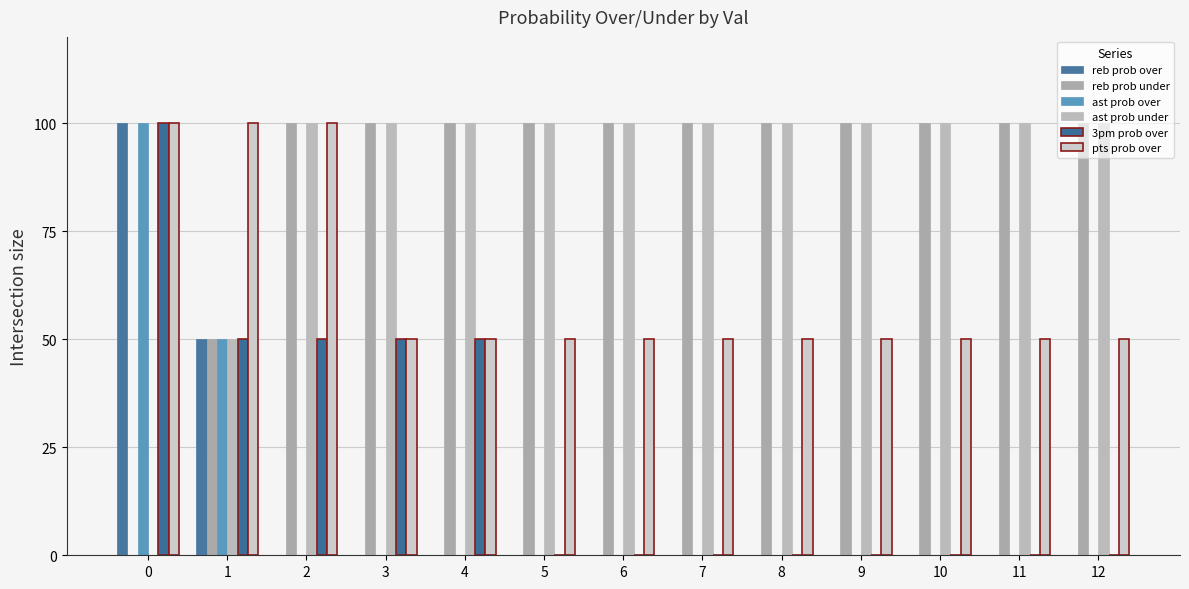

Which category has the highest value in the ast prob under series?

2